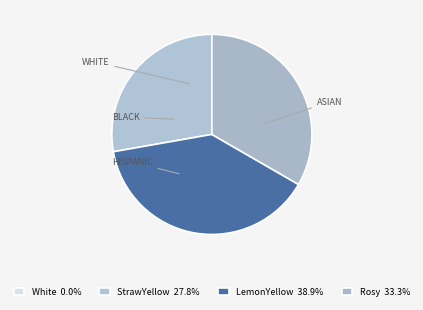

Rank the categories by value from lowest to highest.

White, StrawYellow, Rosy, LemonYellow